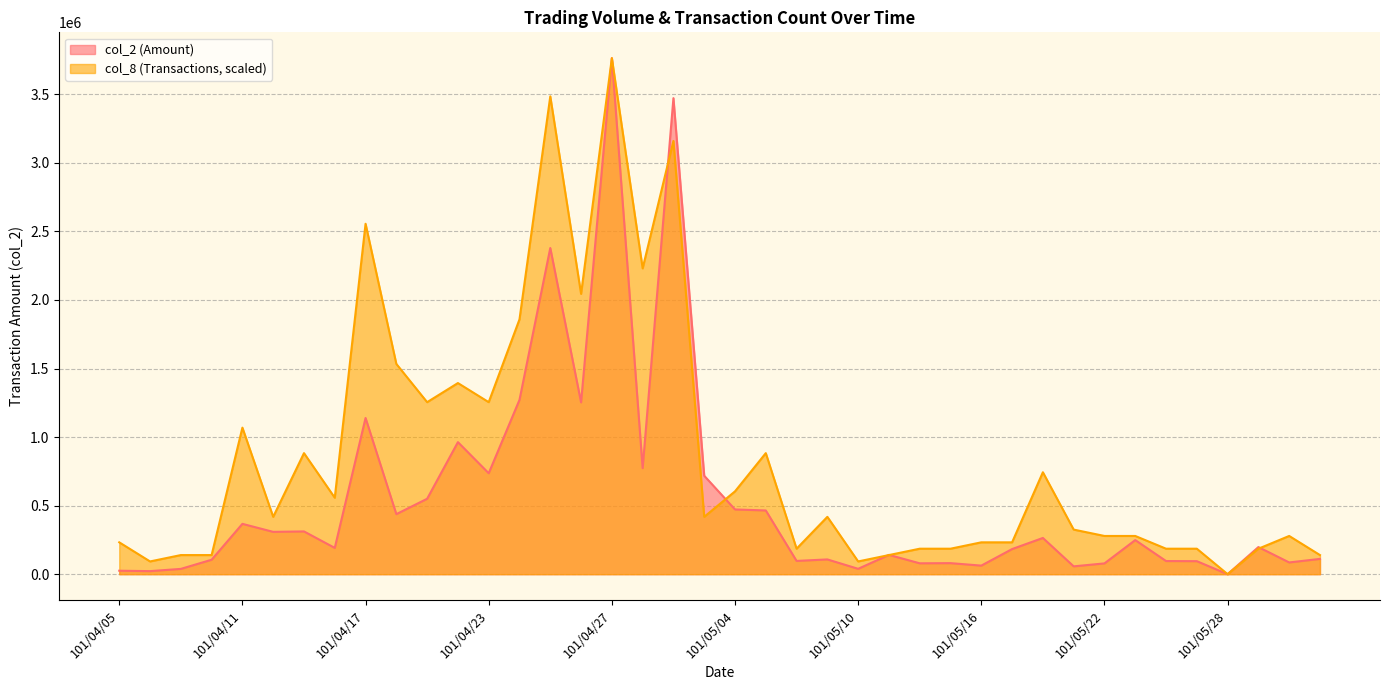

Reading right to left, what are all the values shown in this chart?

col_2: 111440.0	85670.0	197700.0	0.0	94940.0	95900.0	248790.0	78660.0	57170.0	264270.0	183200.0	62580.0	80560.0	79350.0	140750.0	39200.0	107670.0	96780.0	464860.0	472140.0	717990.0	3472230.0	773640.0	3764030.0	1253240.0	2379140.0	1271490.0	736260.0	963240.0	550110.0	437940.0	1139380.0	191670.0	311900.0	308700.0	367120.0	105400.0	38600.0	22300.0	25300.0
col_8: 139408.5	278817.0	185878.0	0.0	185878.0	185878.0	278817.0	278817.0	325286.5	743512.1	232347.5	232347.5	185878.0	185878.0	139408.5	92939.0	418225.6	185878.0	882920.6	604103.6	418225.6	3159926.4	2230536.3	3764030.0	2044658.3	3485213.0	1858780.2	1254676.7	1394085.2	1254676.7	1533493.7	2555822.8	557634.1	882920.6	418225.6	1068798.6	139408.5	139408.5	92939.0	232347.5